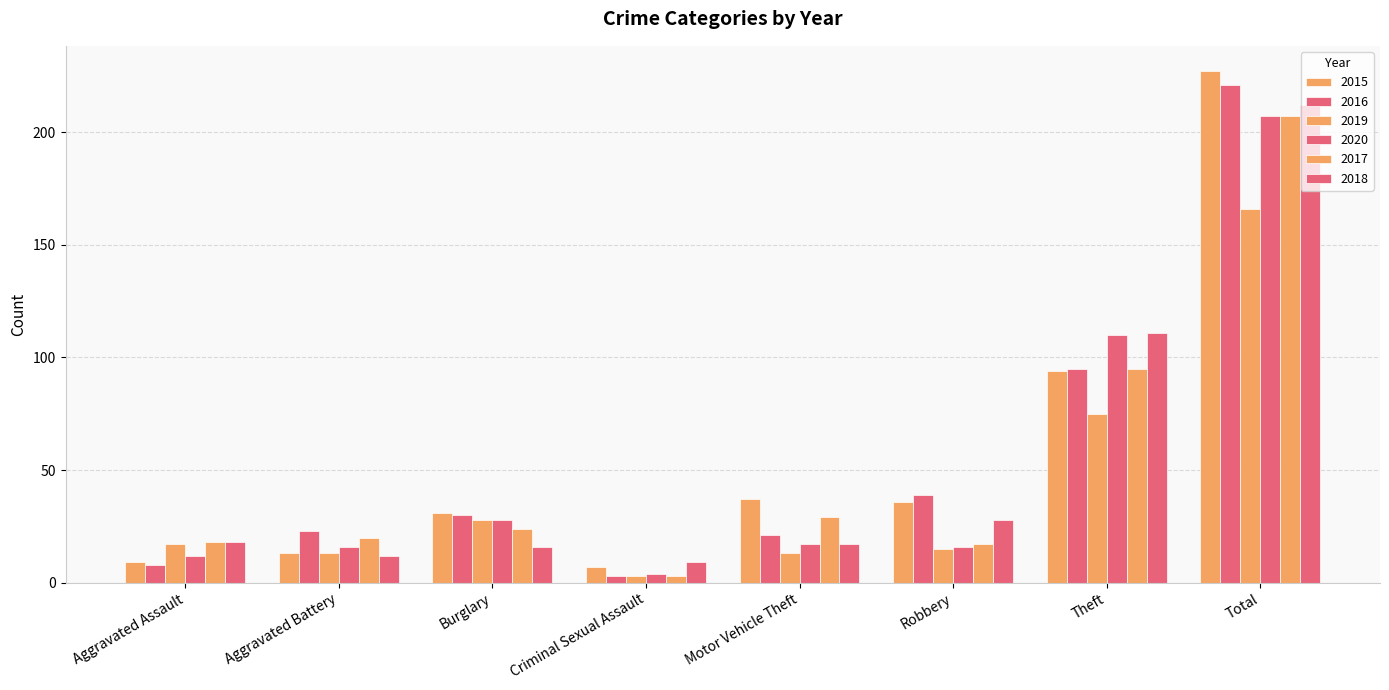

At which label is 2015 closest to 117?

Theft